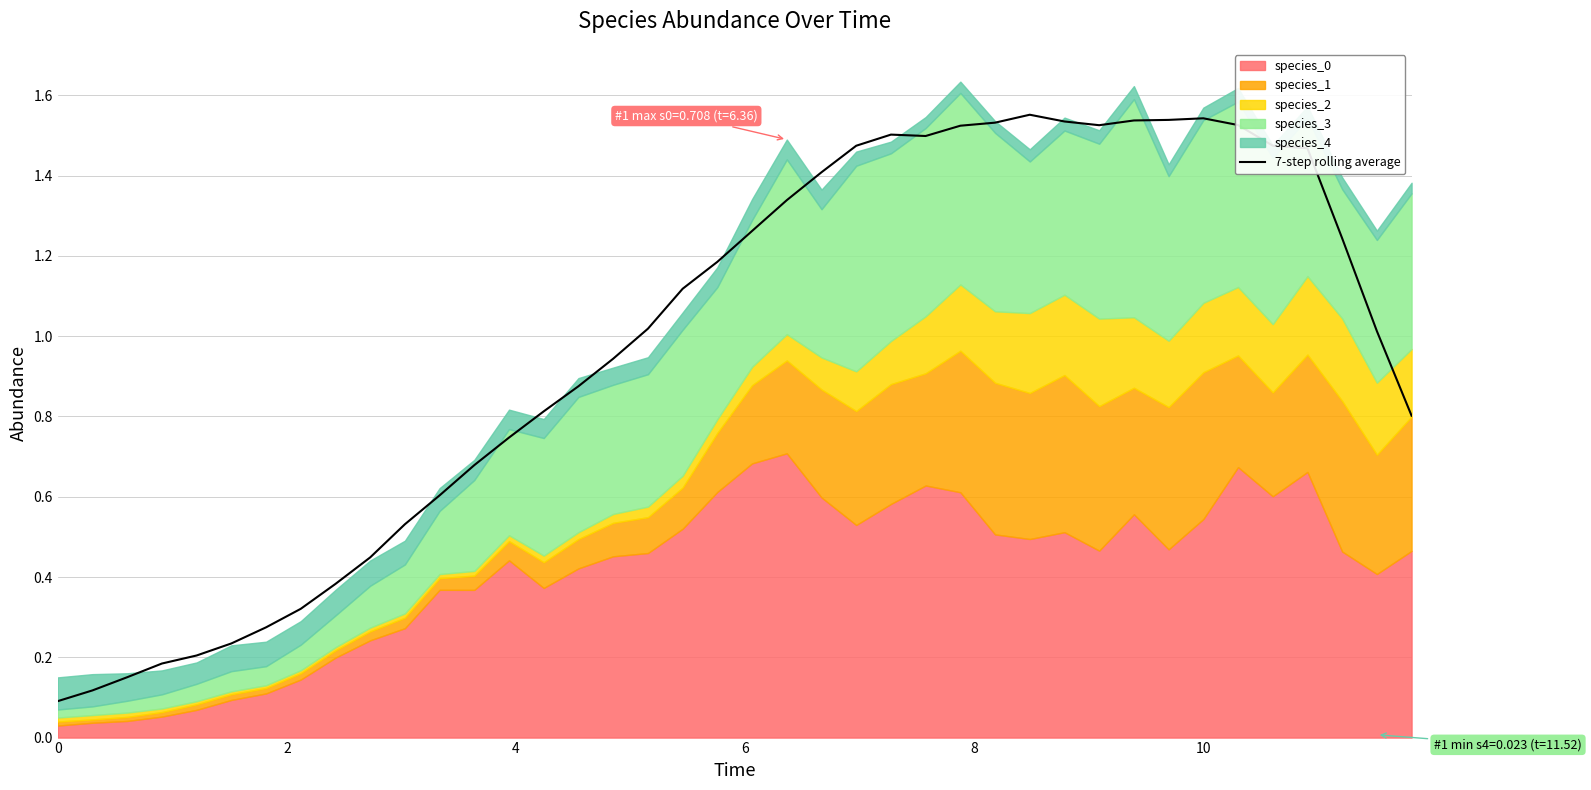

True or false: 7-step rolling average has a value of 2.2 at 10.

False